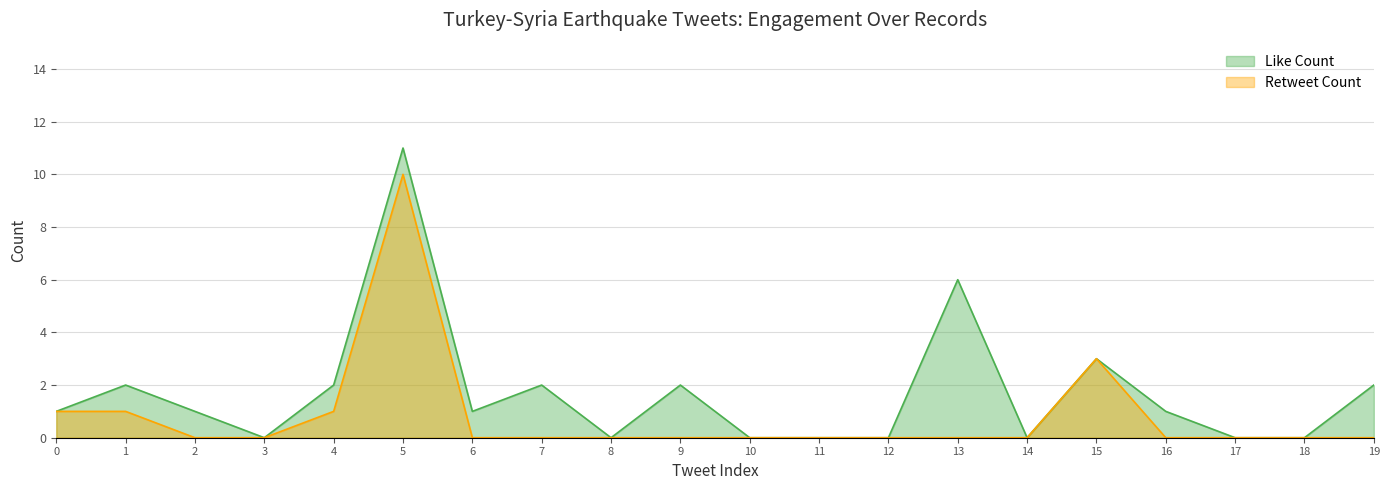

How many data points in Like Count are above 1?

8